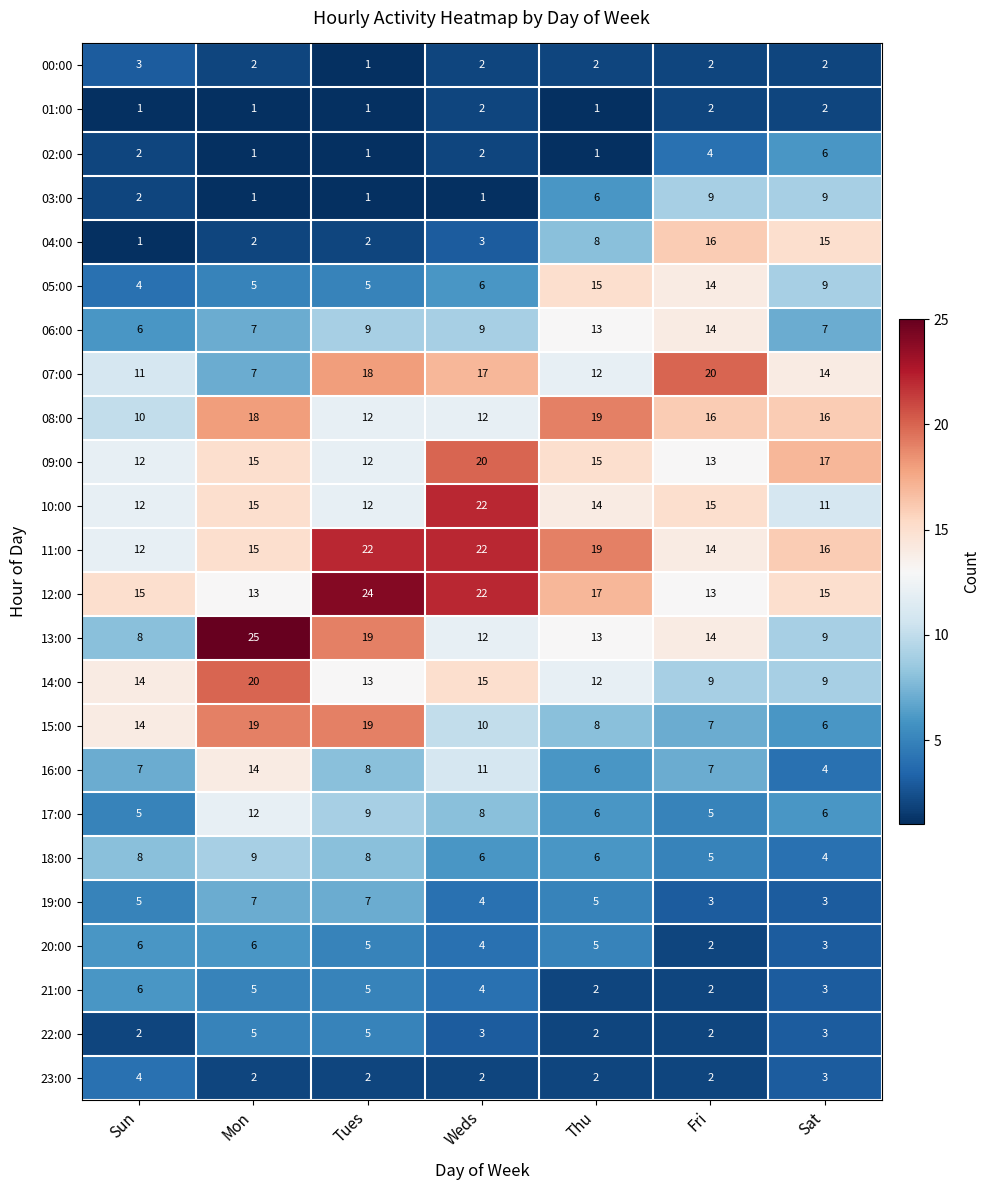

Which series has the largest total across all categories?

11:00